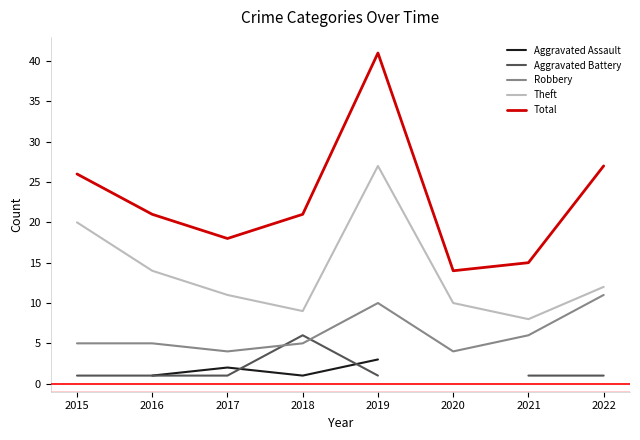

True or false: Theft and Aggravated Assault intersect in this chart.

False